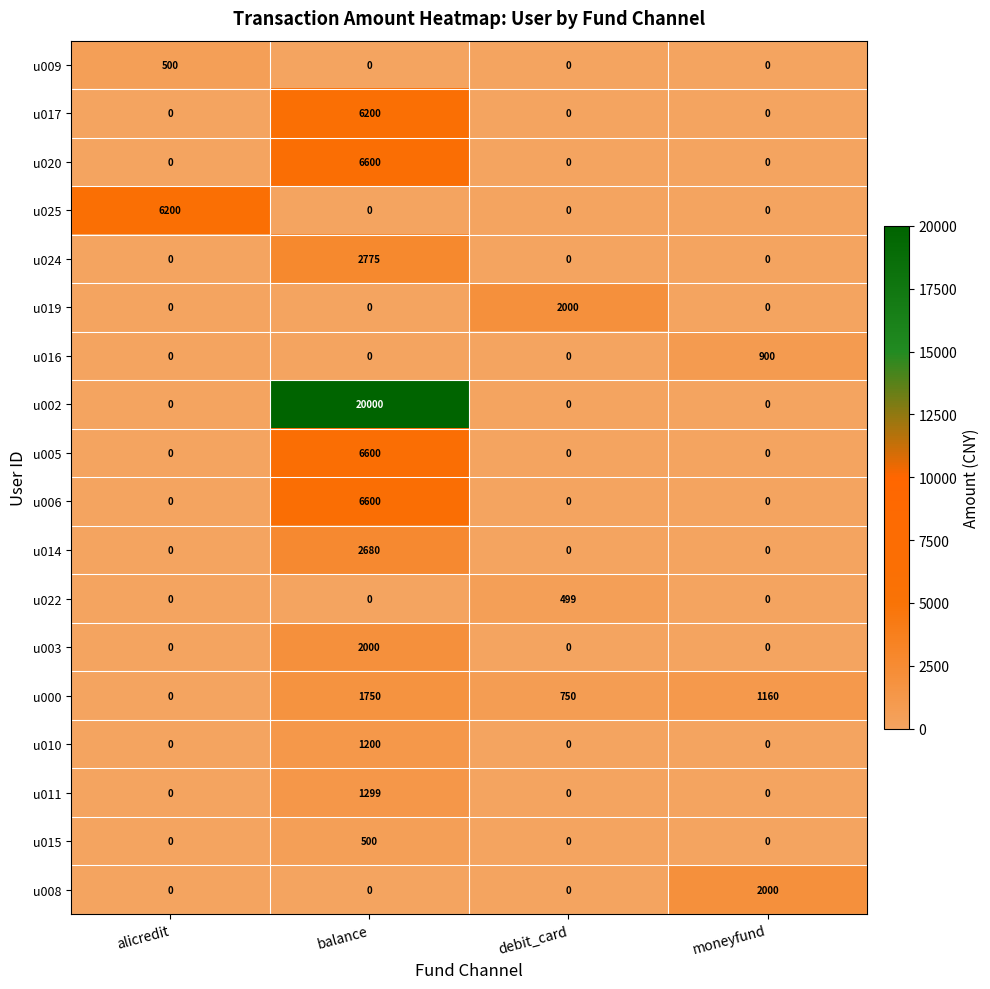

How many u014 values are between 0 and 2680?

4